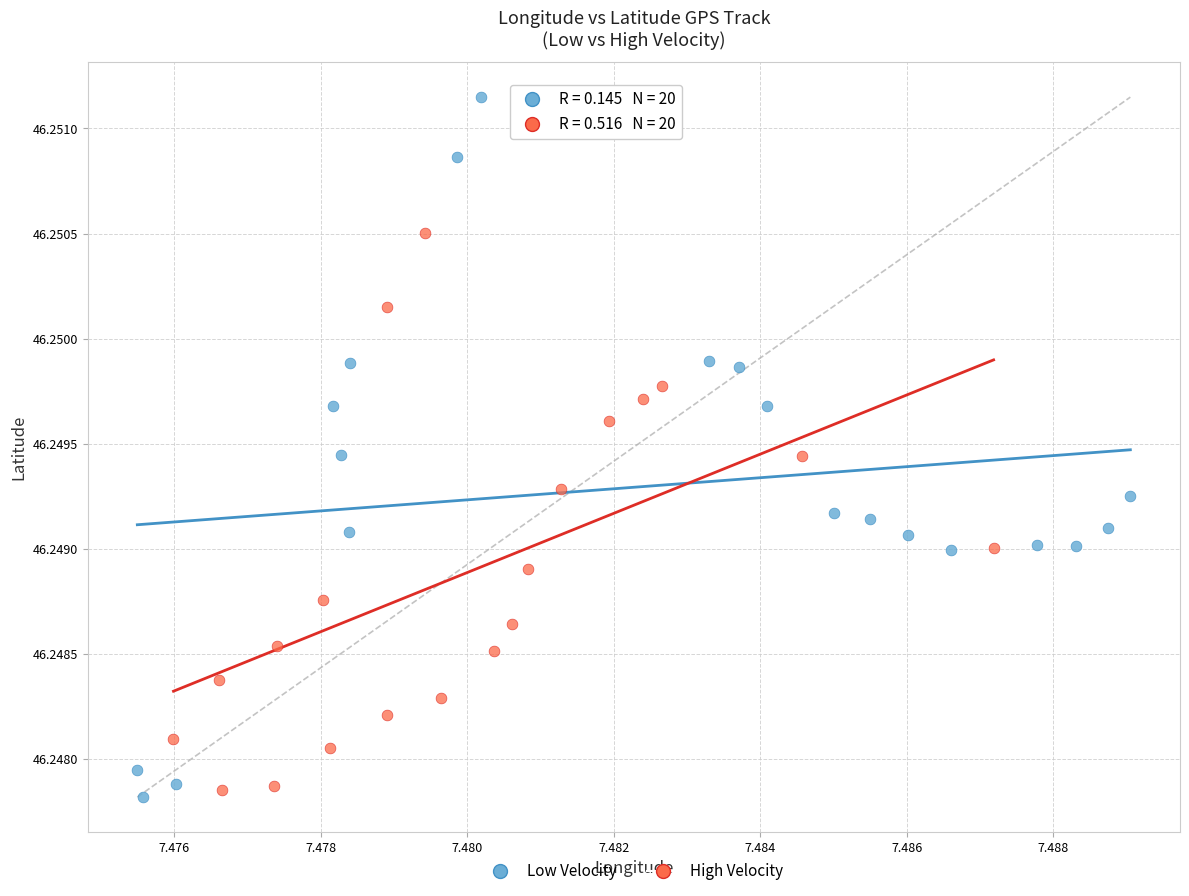

Which series has the largest Y range (max minus min)?

Low Velocity